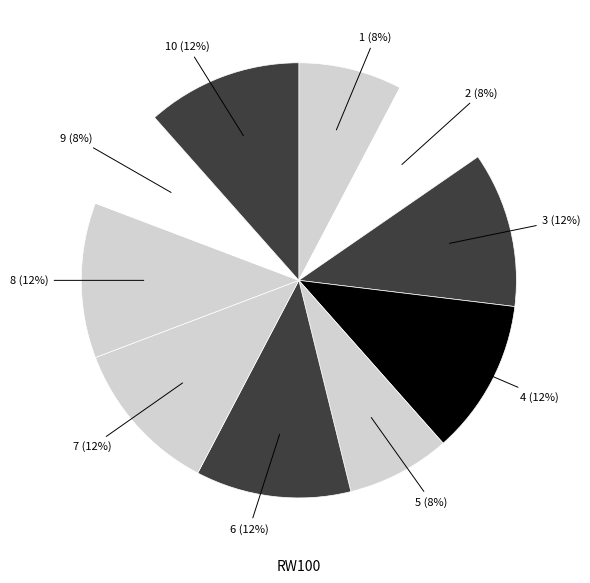

How many slices are in this pie chart?

10